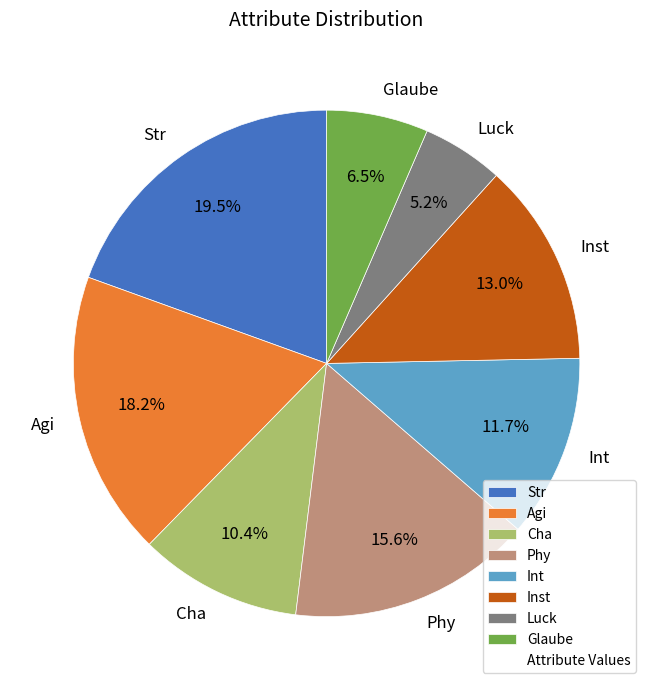

How many segments does this pie chart have?

8